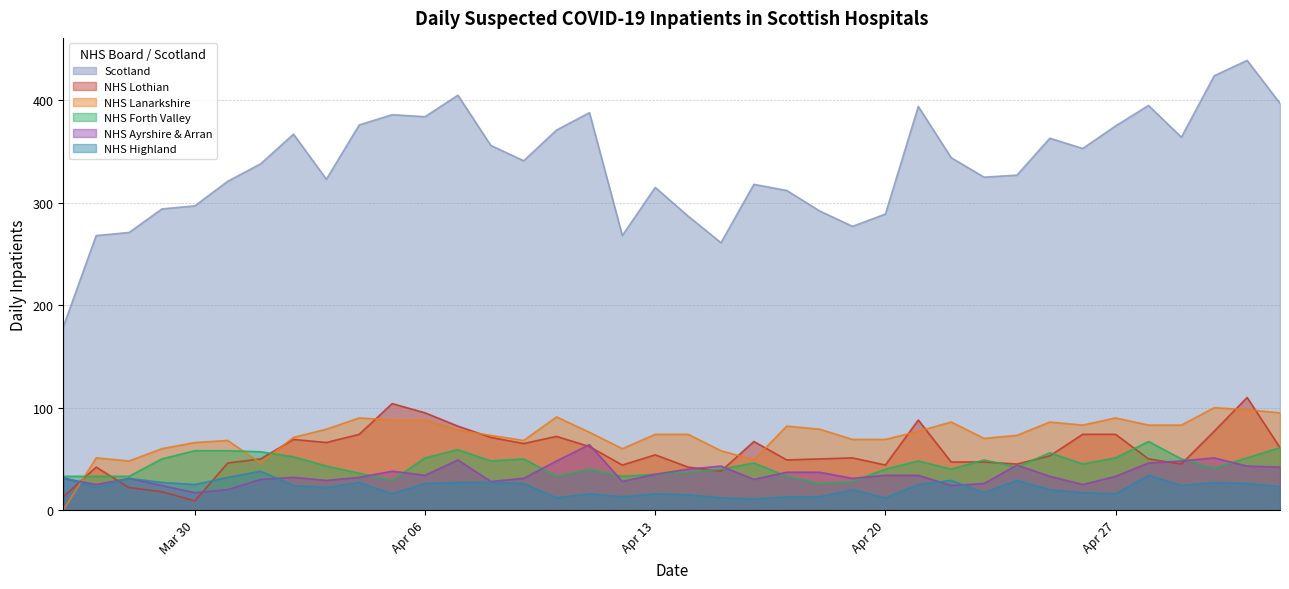

After their last crossing, which series has the higher values: NHS Lothian or NHS Lanarkshire?

NHS Lanarkshire